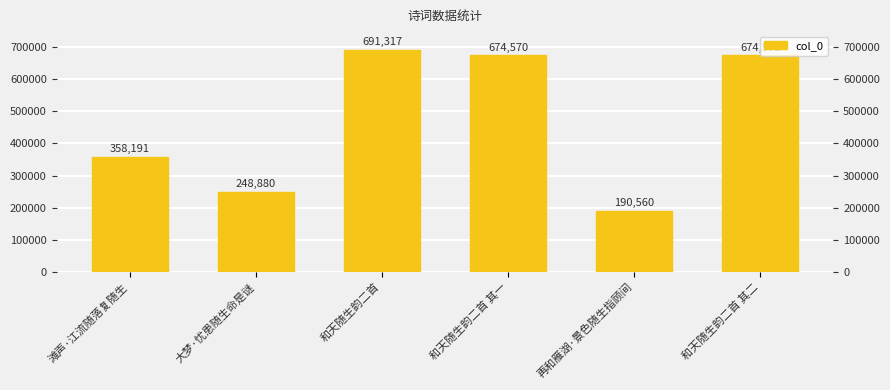

True or false: the data shows 190560 at 再和雁湖·景色随生指顾间.

True